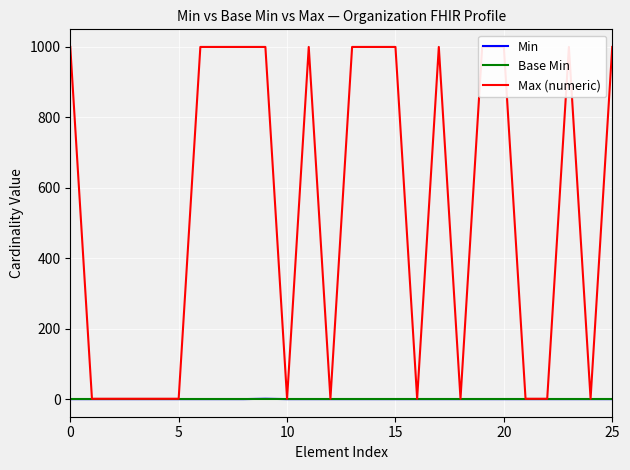

At which category does Min reach its first local peak?

9